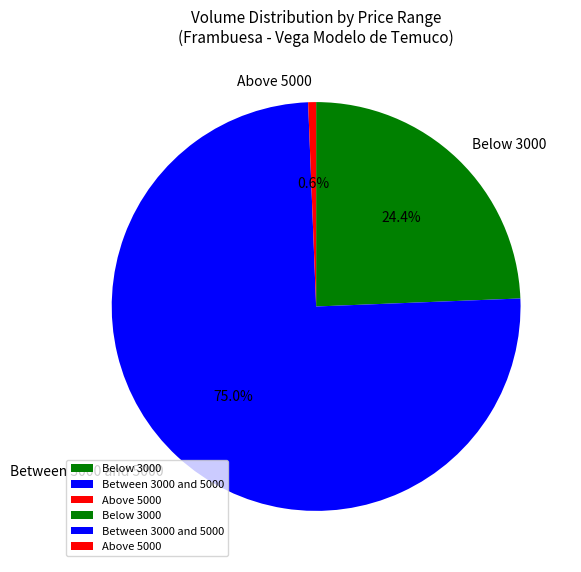

What percentage is NOT represented by Above 5000?

99.4%